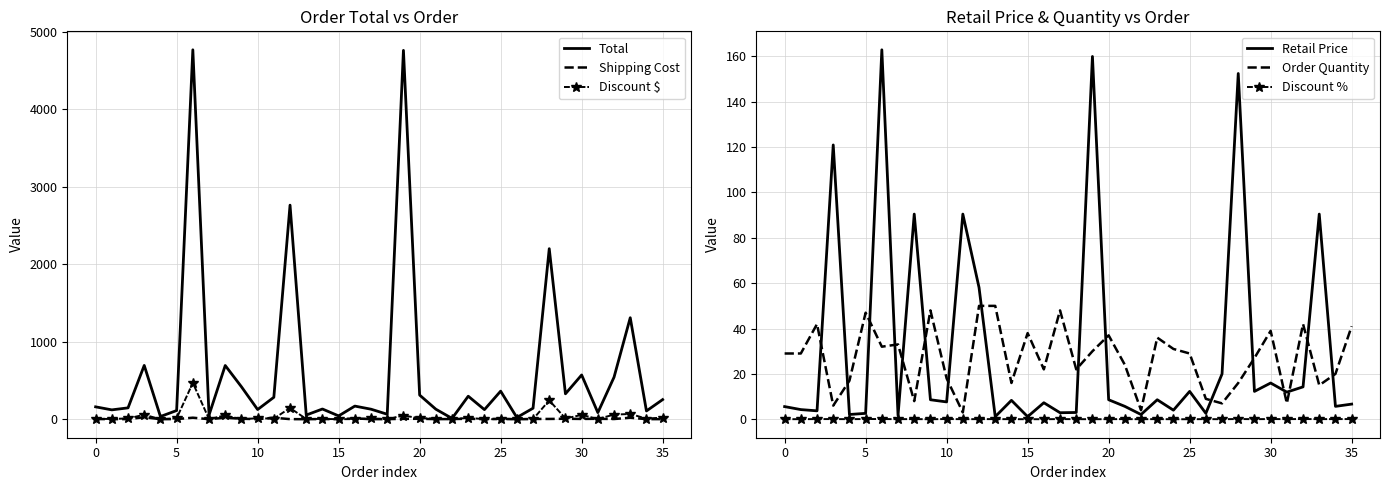

Is it true that Shipping Cost equals 7.0 at 28?

False